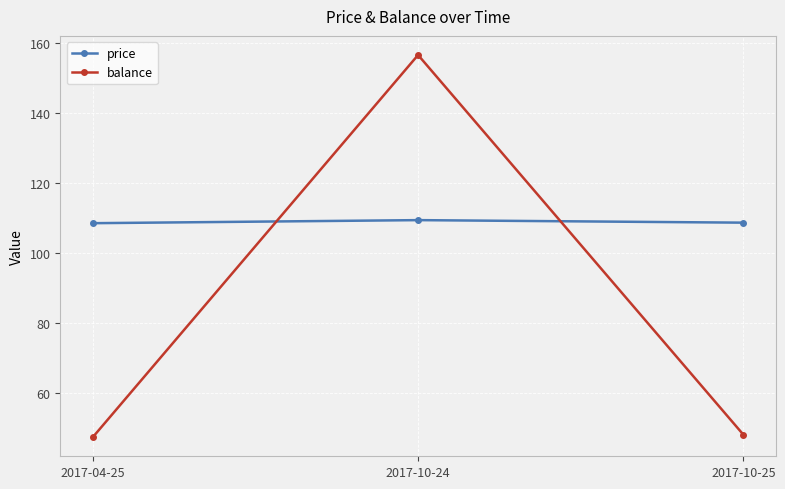

What is the difference between the maximum and minimum values in the price series?

0.9